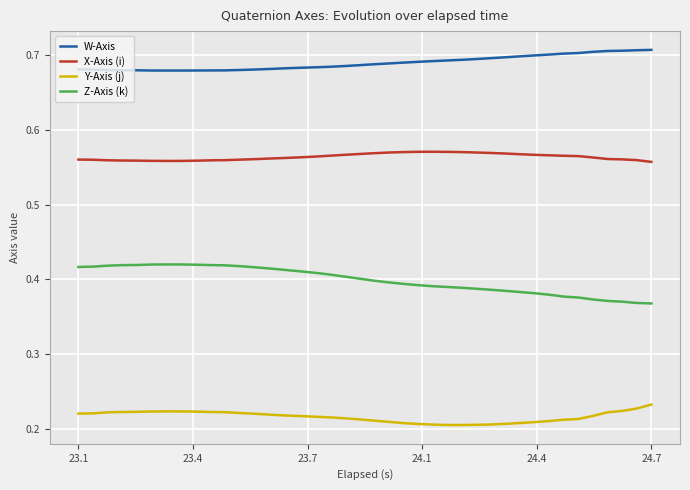

True or false: Z-Axis (k) and X-Axis (i) intersect in this chart.

False